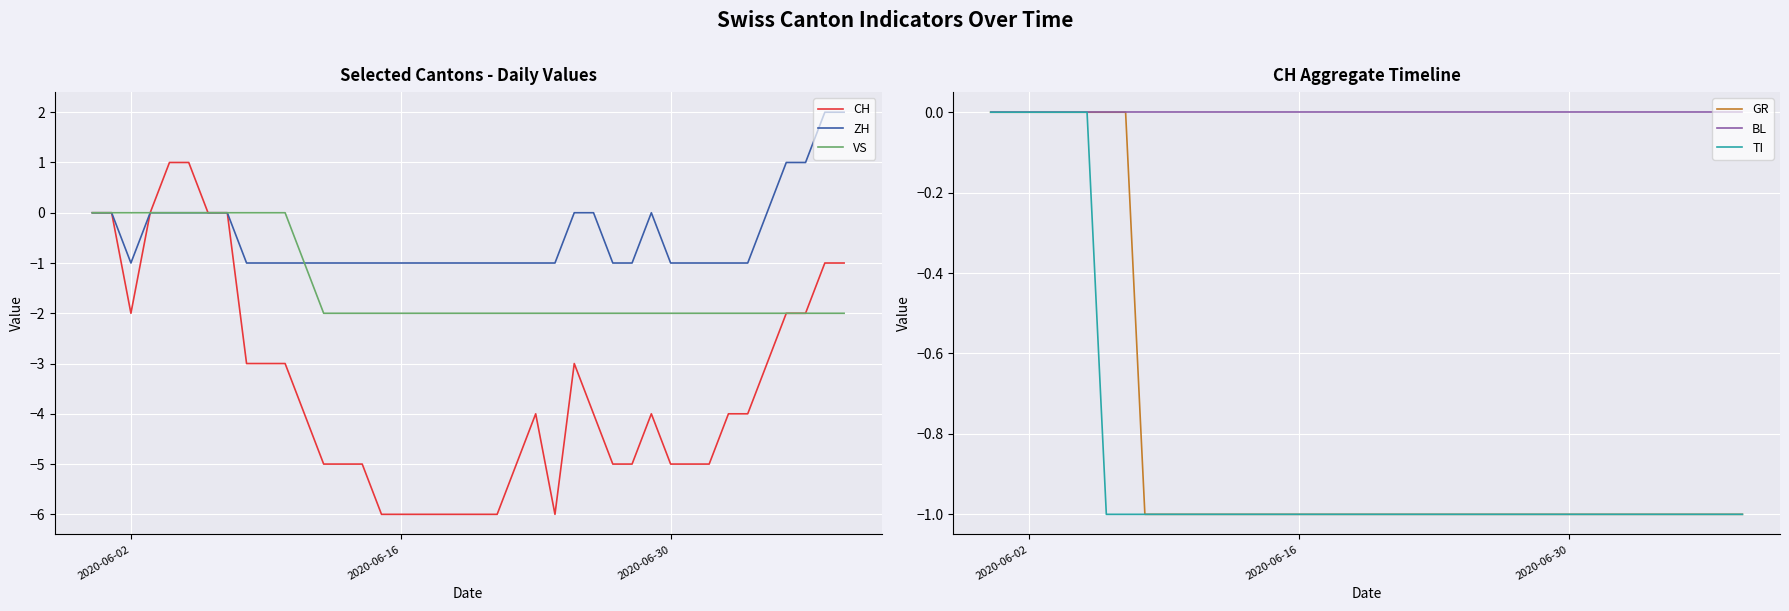

The value of VS at 2020-06-30 is -1. True or false?

False